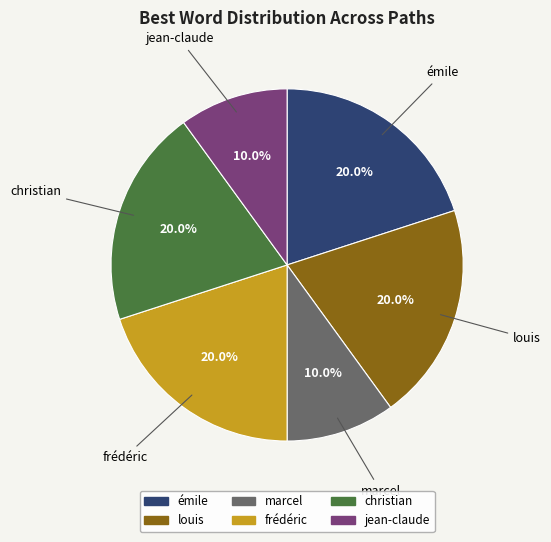

What is the total percentage of jean-claude and louis?

30.0%